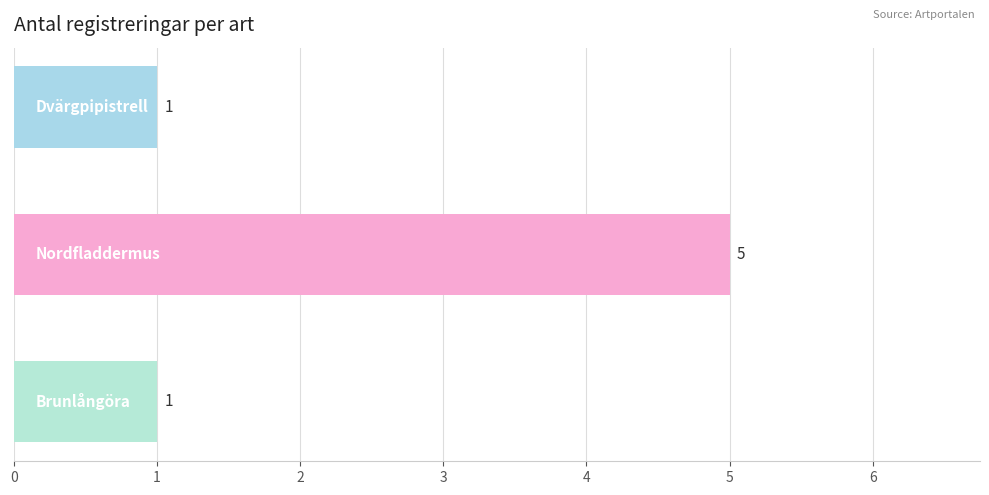

What is the average value?

2